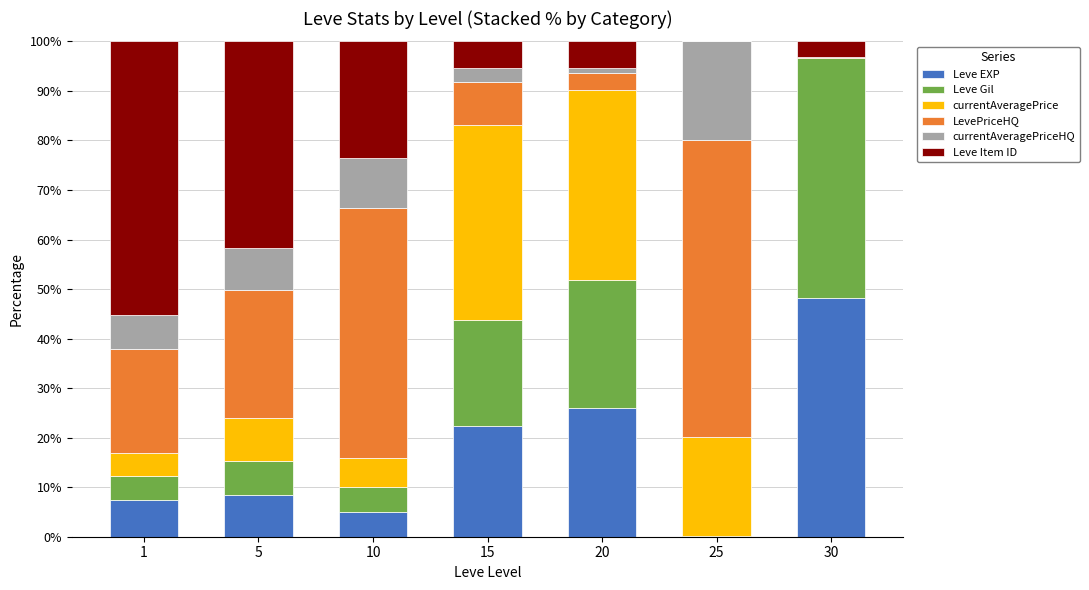

What is the total value across all series at 5?

100.0